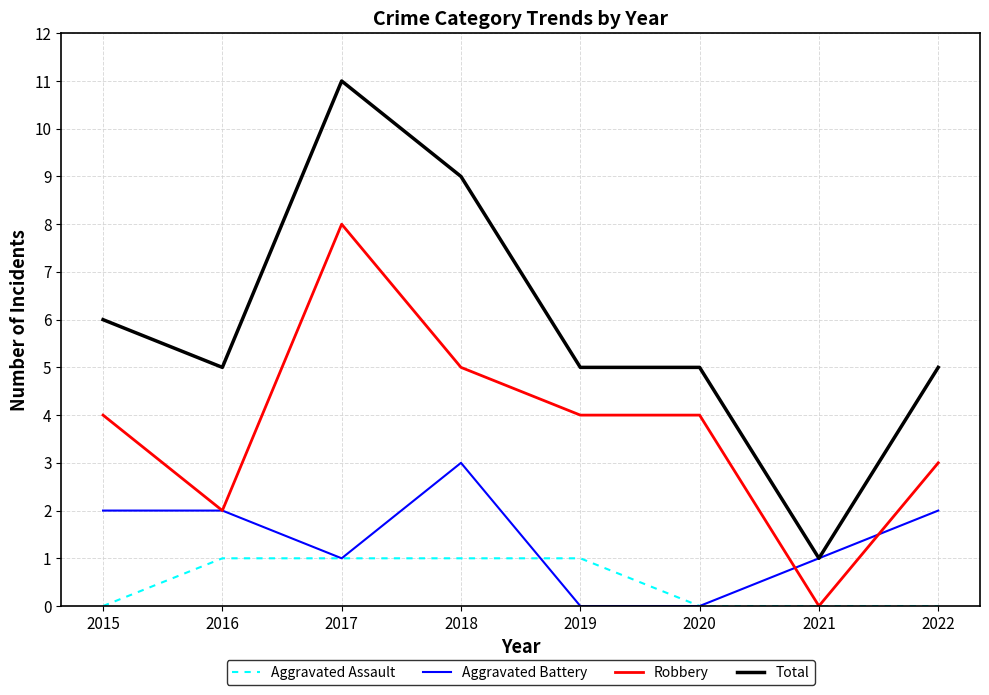

At how many categories does at least one series exceed 2?

7